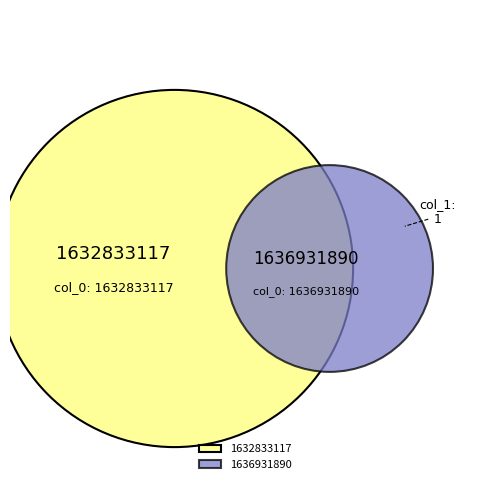

Count the number of slices in the pie.

2